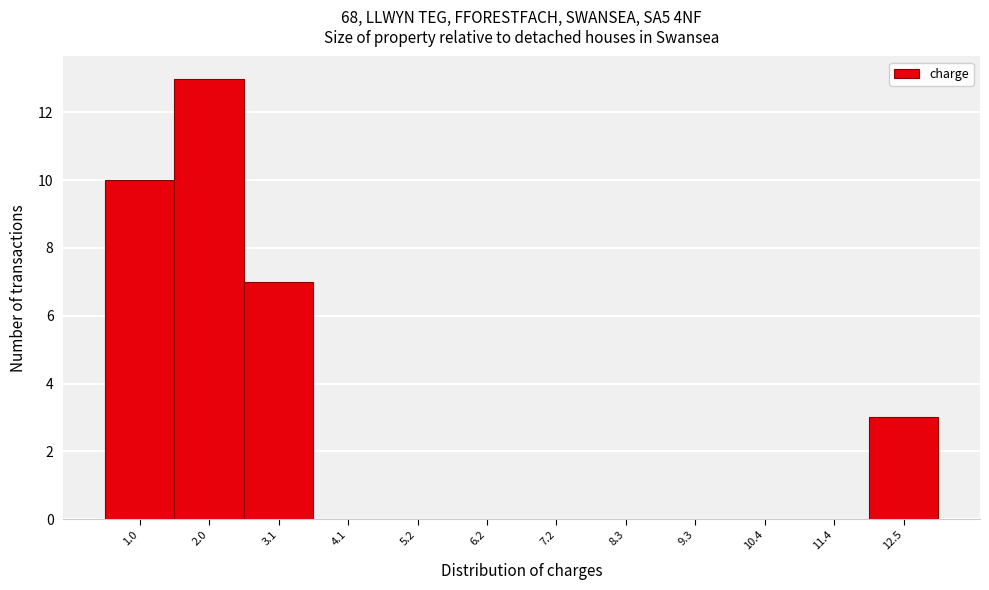

Reading left to right, extract all data points from this chart.

1.0=10	2.0=13	3.1=7	4.1=0	5.2=0	6.2=0	7.2=0	8.3=0	9.3=0	10.4=0	11.4=0	12.5=3